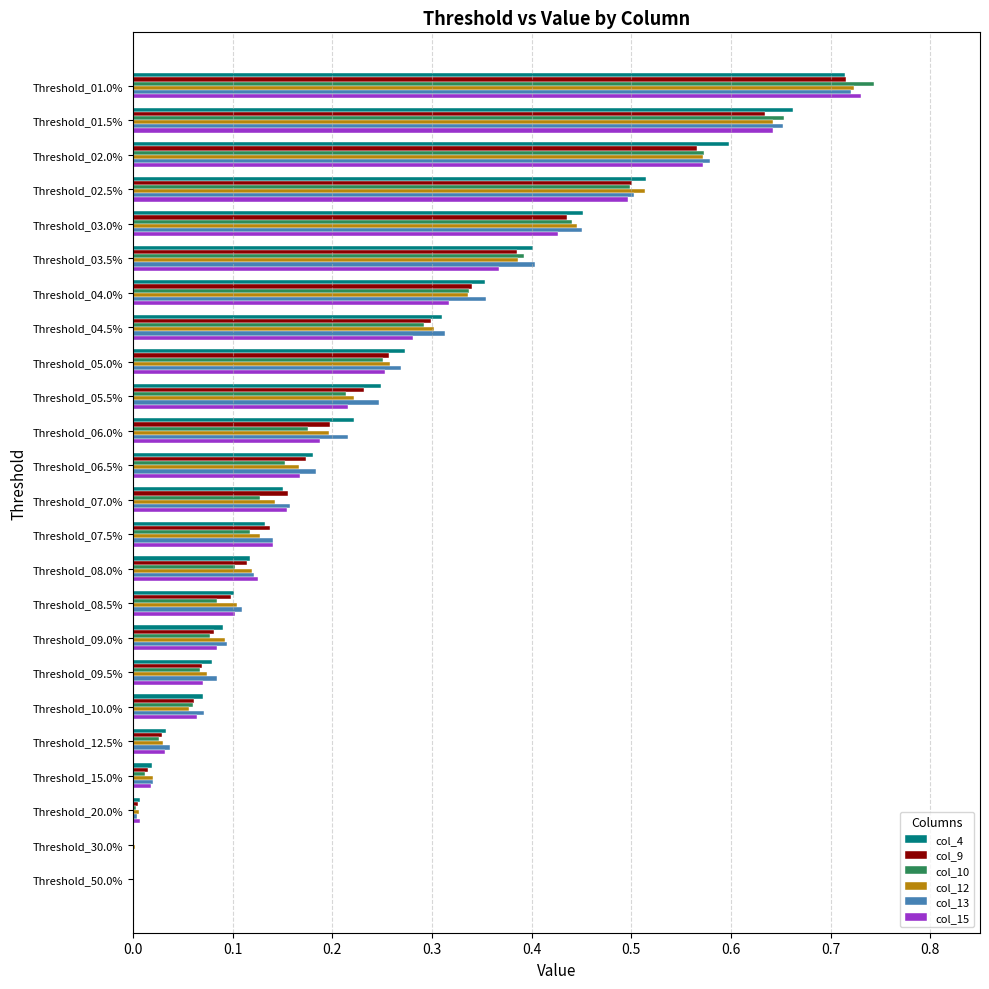

What are all the series names shown in the legend?

col_4, col_9, col_10, col_12, col_13, col_15